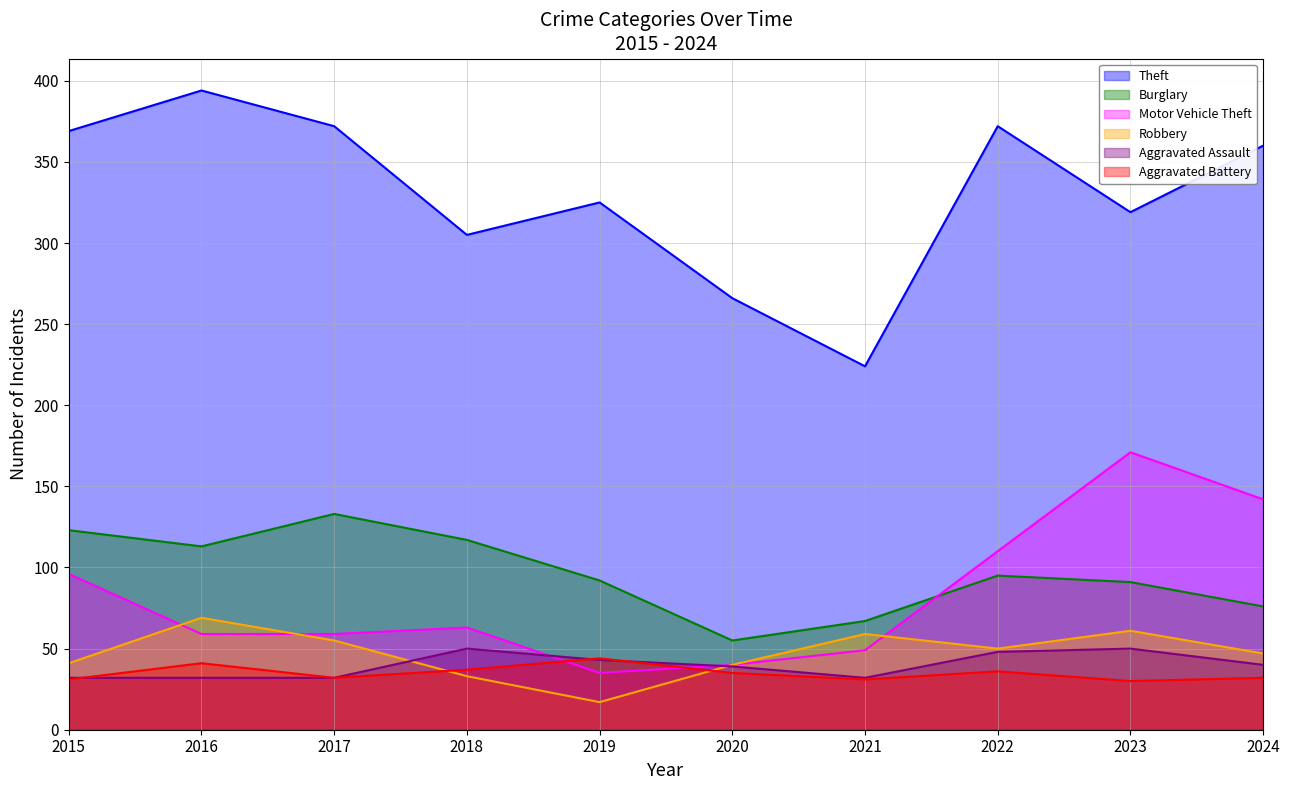

Between which two adjacent categories do Robbery and Aggravated Assault first intersect?

2017 and 2018